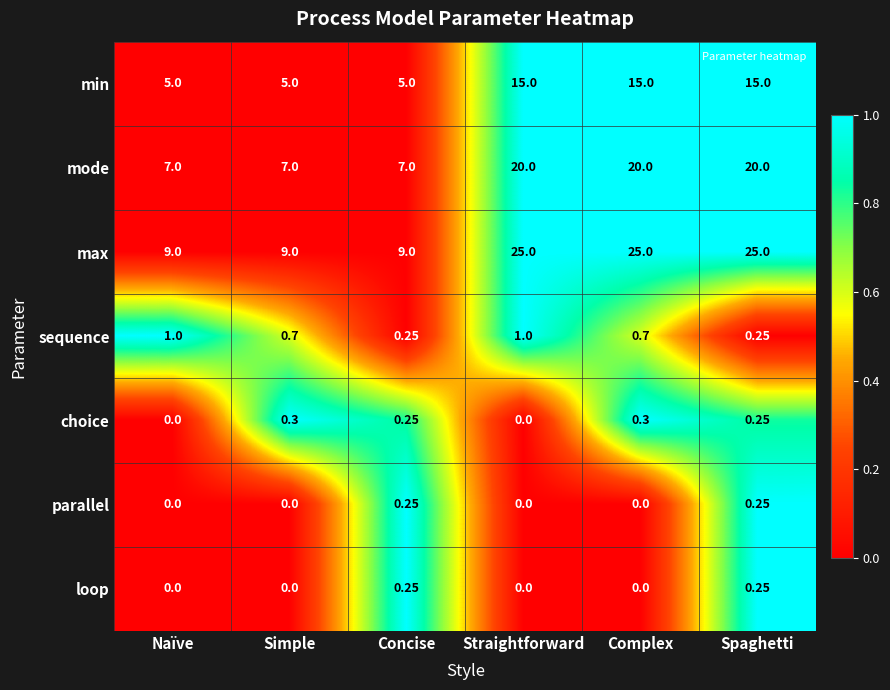

Which series has the largest total across all categories?

max